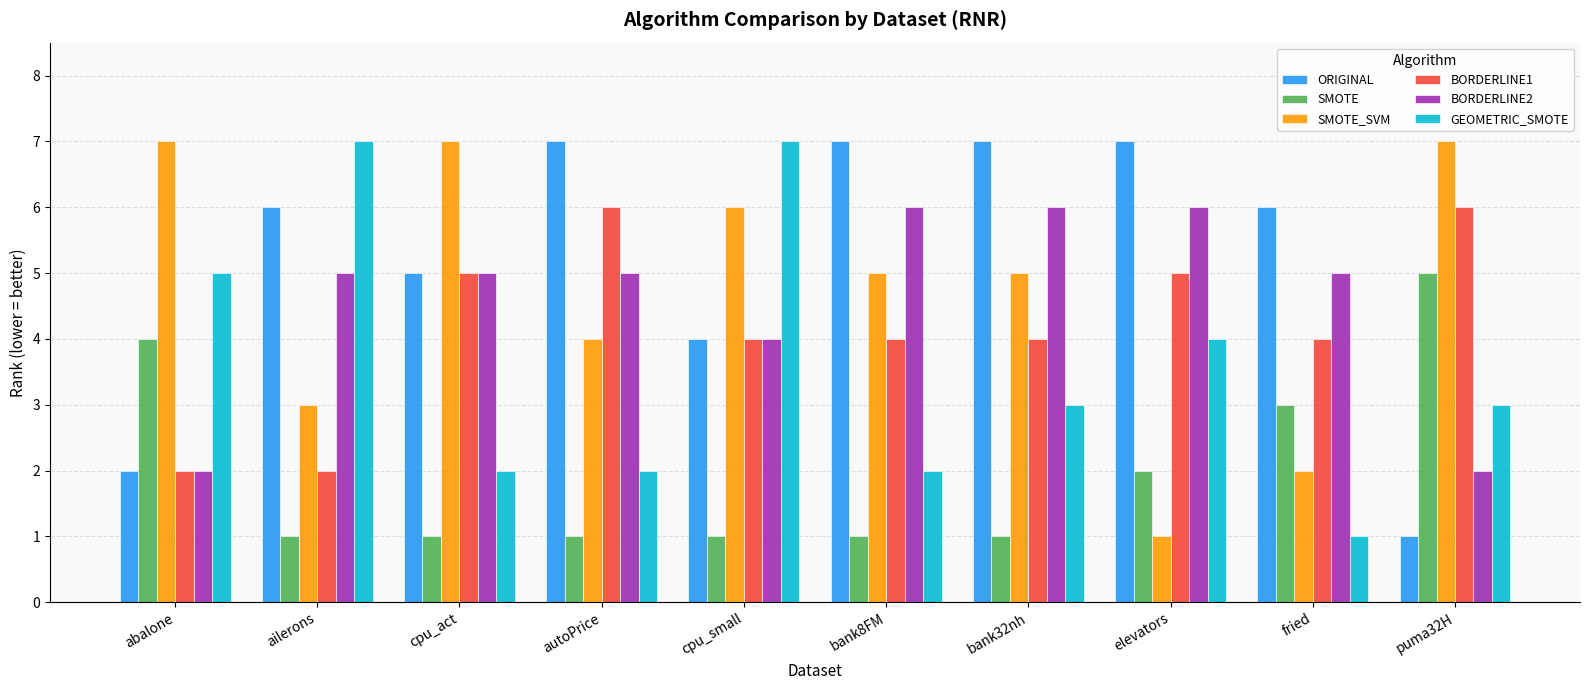

What are all the series names shown in the legend?

ORIGINAL, SMOTE, SMOTE_SVM, BORDERLINE1, BORDERLINE2, GEOMETRIC_SMOTE